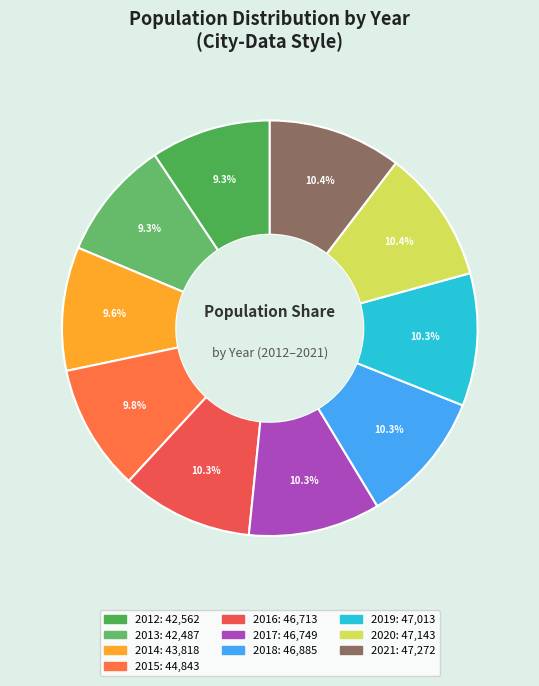

To the nearest percent, what is the difference between the largest and smallest slice percentages?

1%